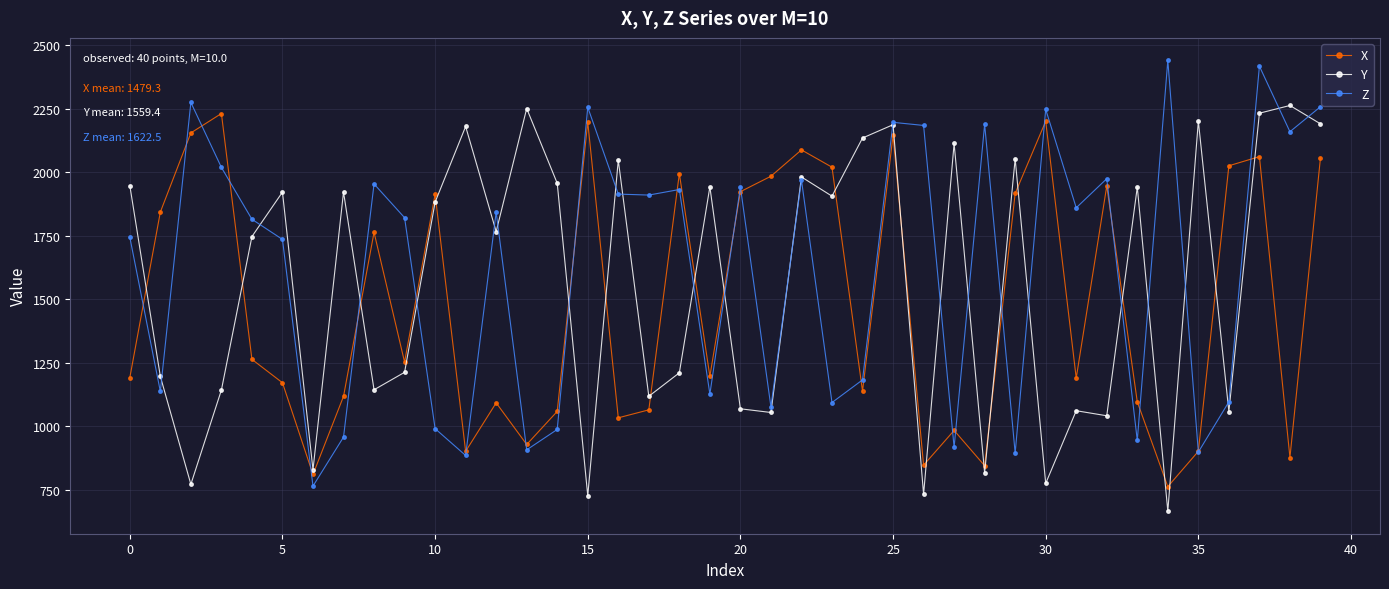

True or false: Z and Y intersect in this chart.

True